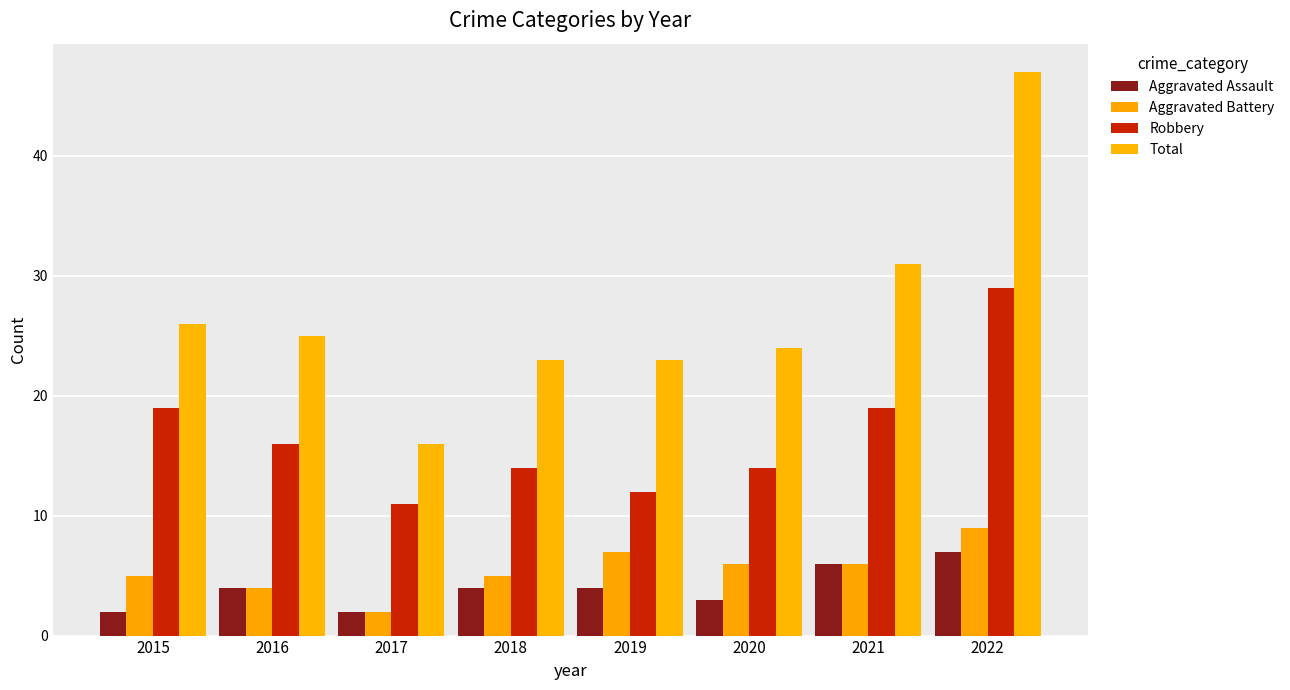

Does the chart contain any negative values?

No